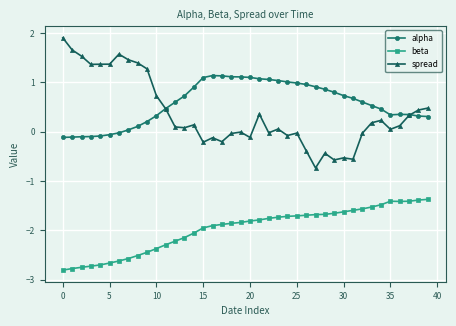

Which series has the largest range (max minus min)?

spread